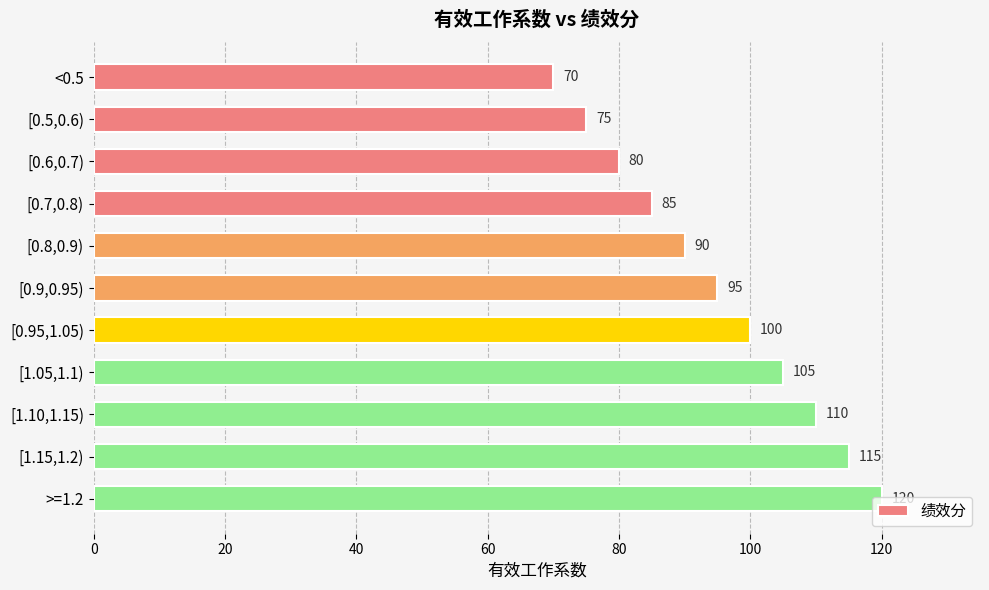

How many data points does each series have?

11